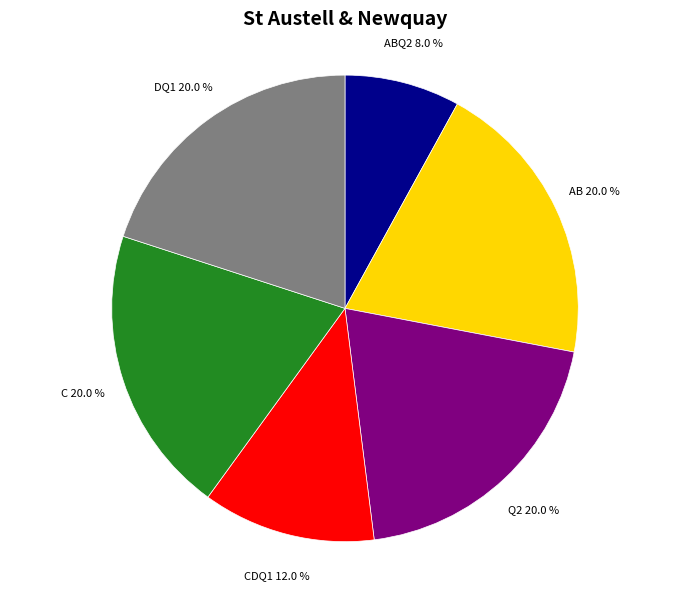

What is the total percentage of ABQ2 and C?

28.0%